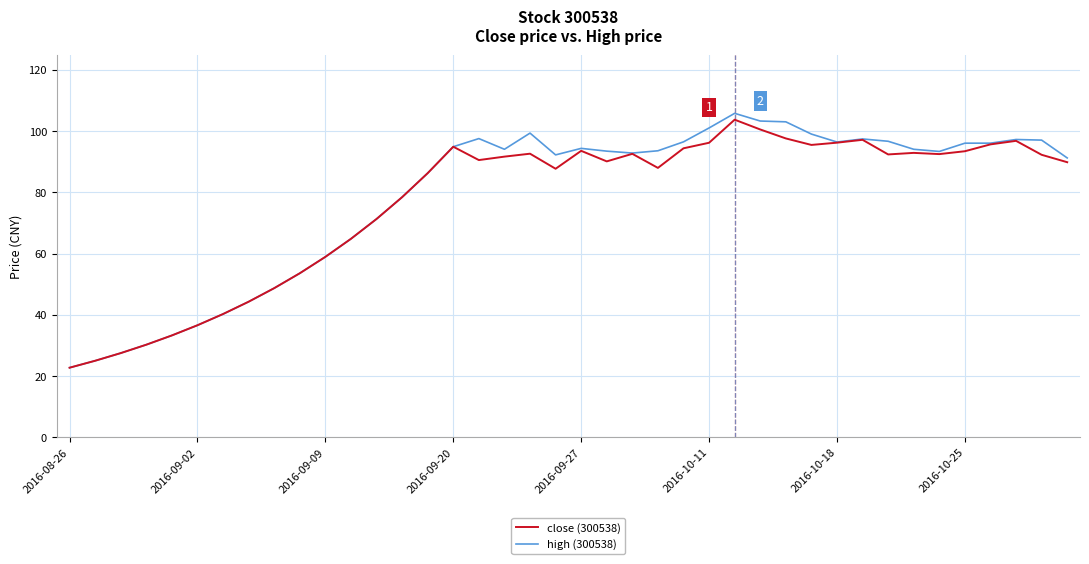

Which series has the largest total across all categories?

high (300538)